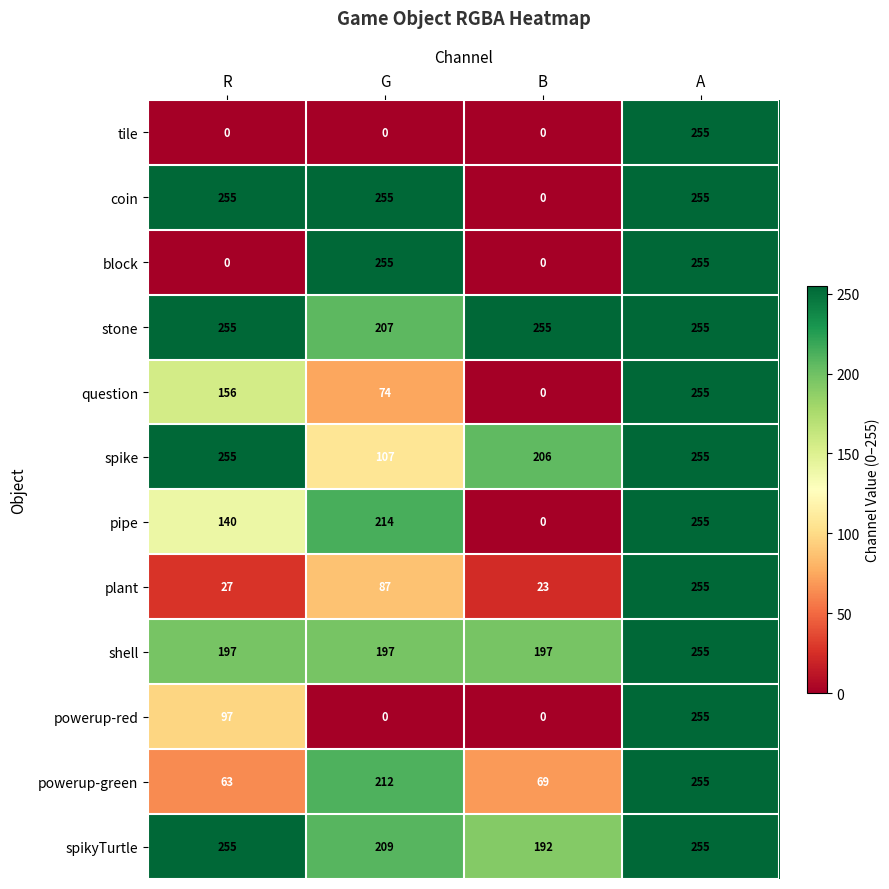

Count the number of data series in this chart.

12